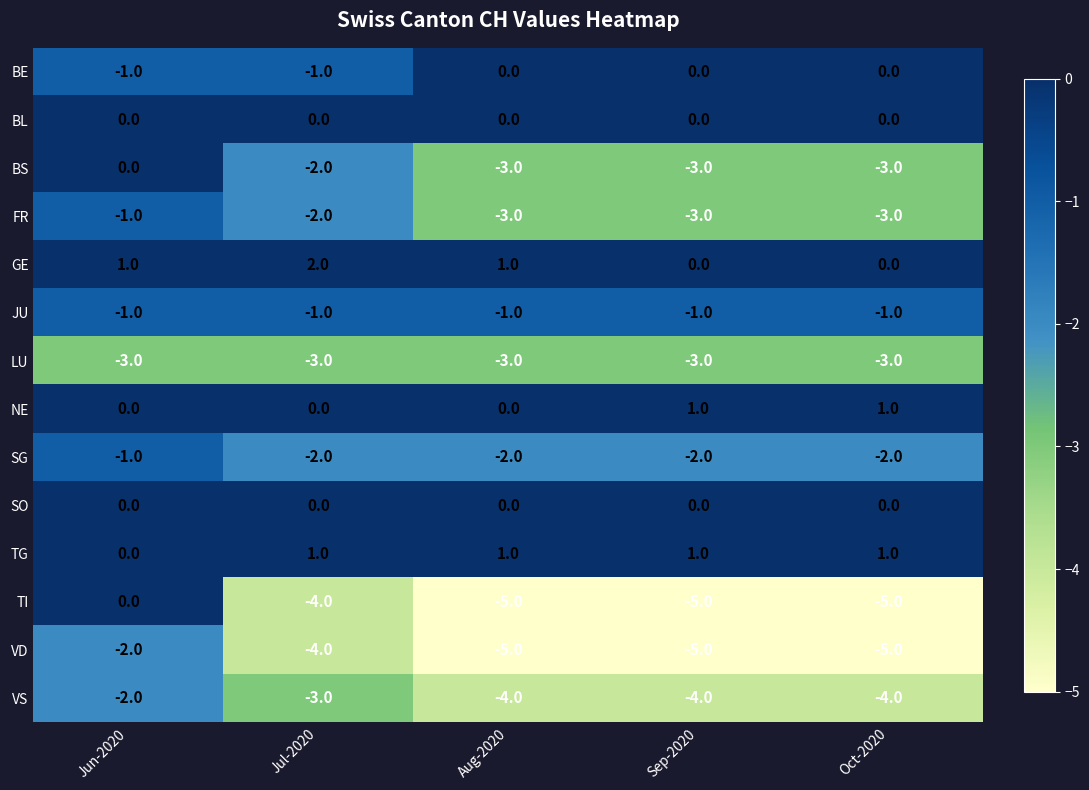

What is the total value across all series at Jun-2020?

-10